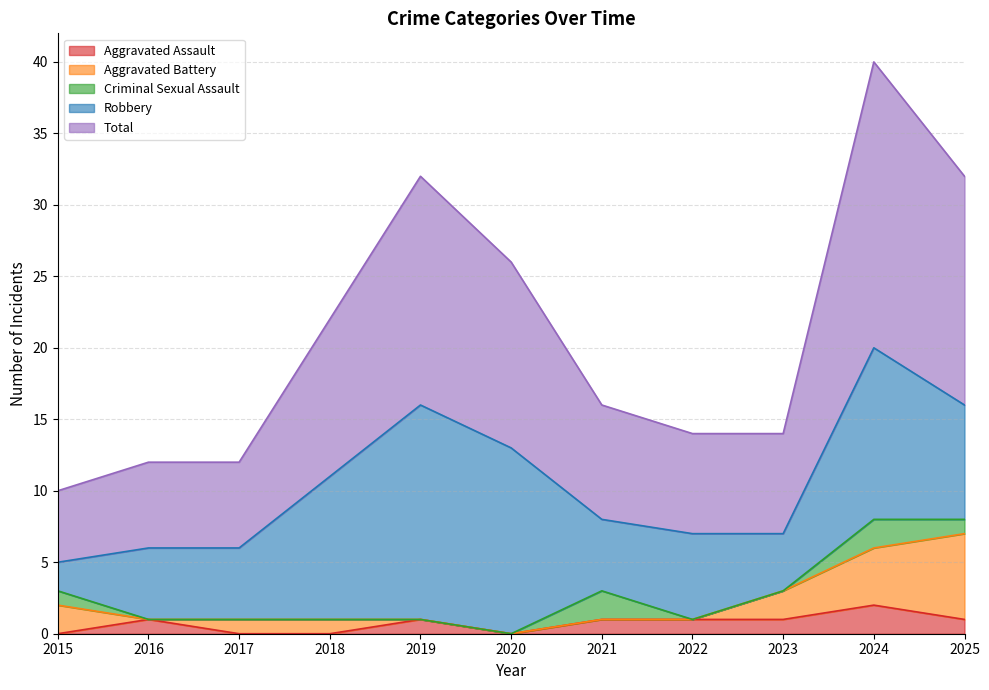

How many data points does each series have?

11